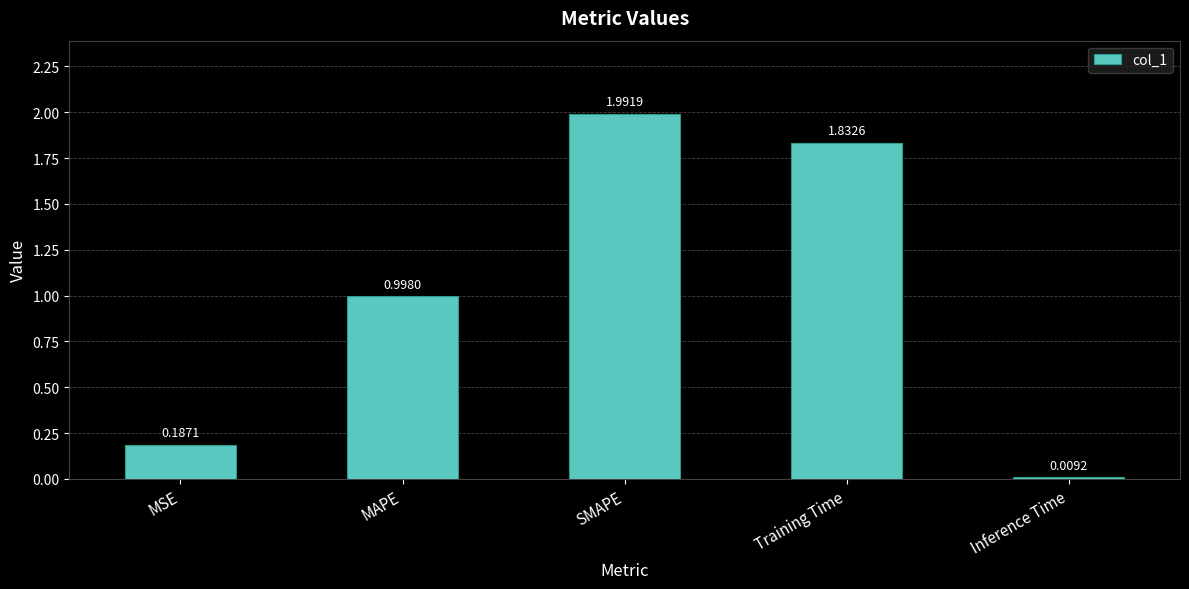

List the labels in order of value, smallest first.

Inference Time, MSE, MAPE, Training Time, SMAPE